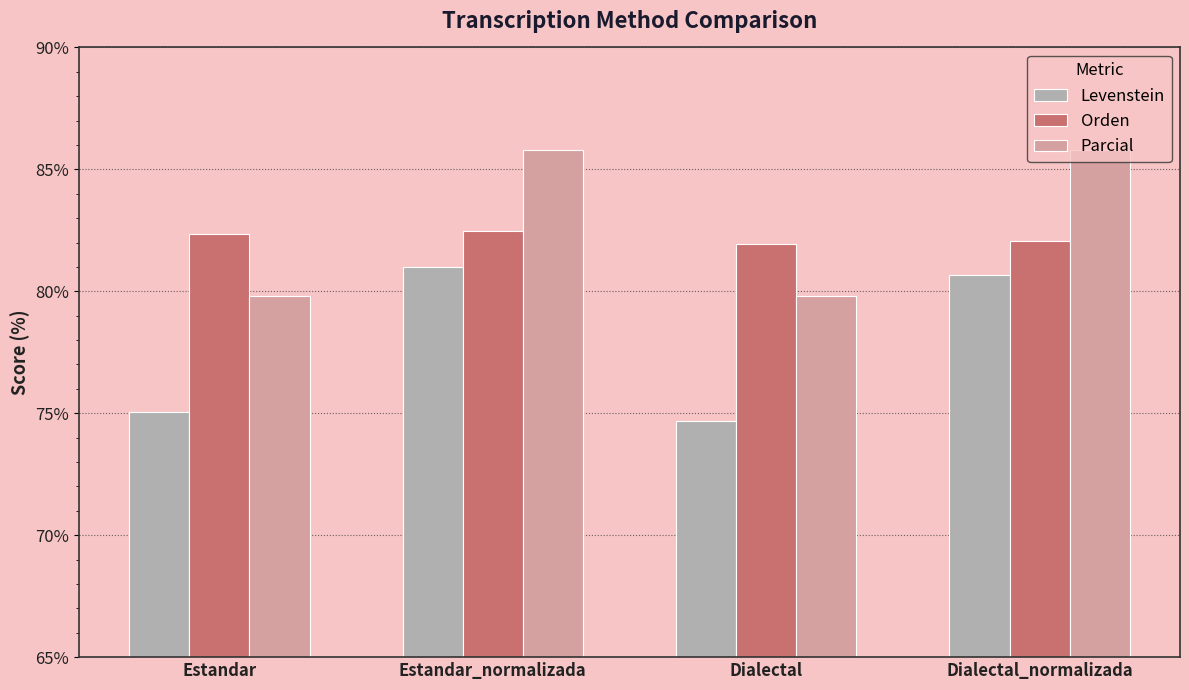

At which category is the sum across all series the highest?

Estandar_normalizada